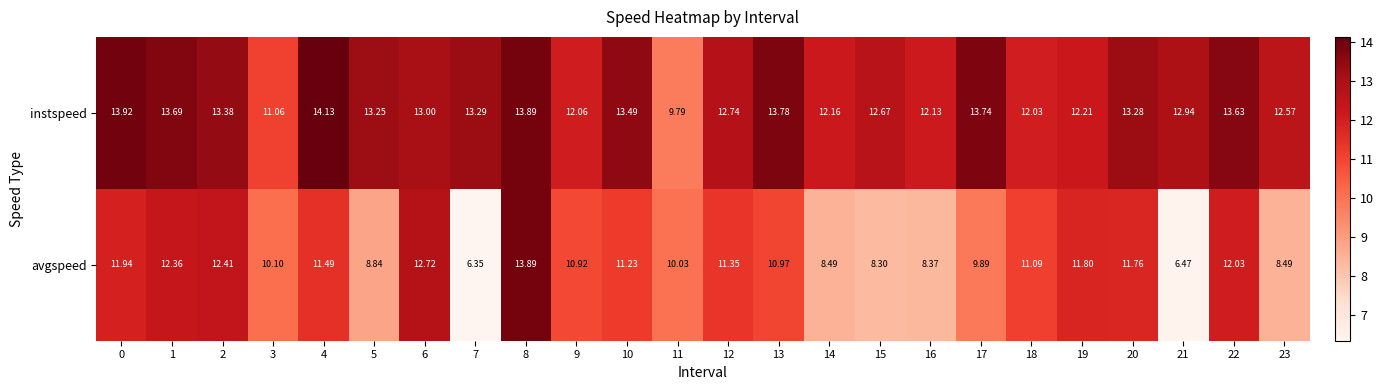

List the series in order of their peak value, highest first.

instspeed, avgspeed